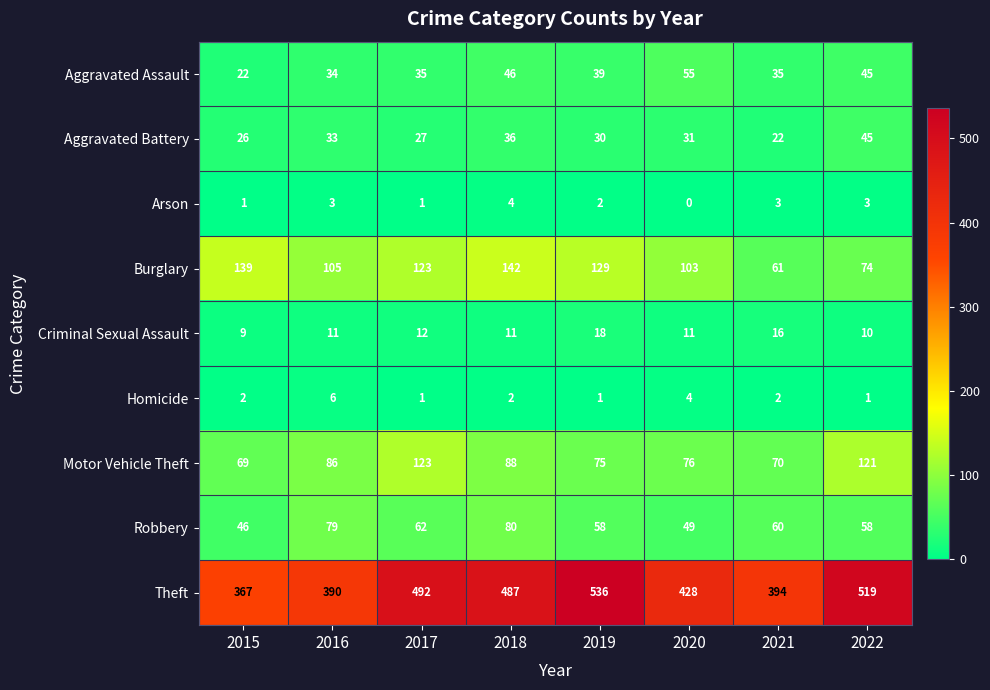

Which category has the lowest value across all series?

2020